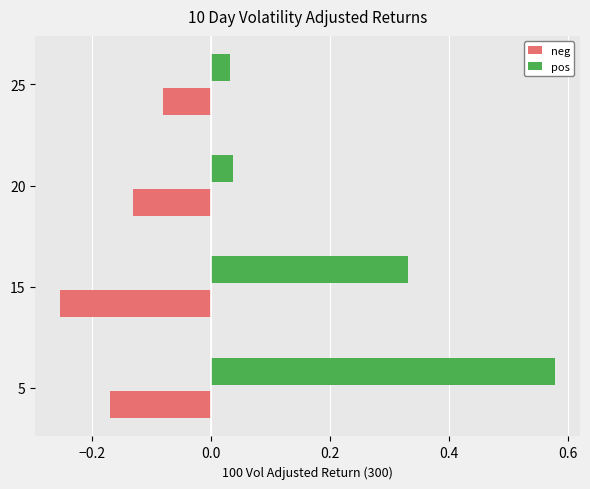

Which label corresponds to the smallest value in the chart?

15